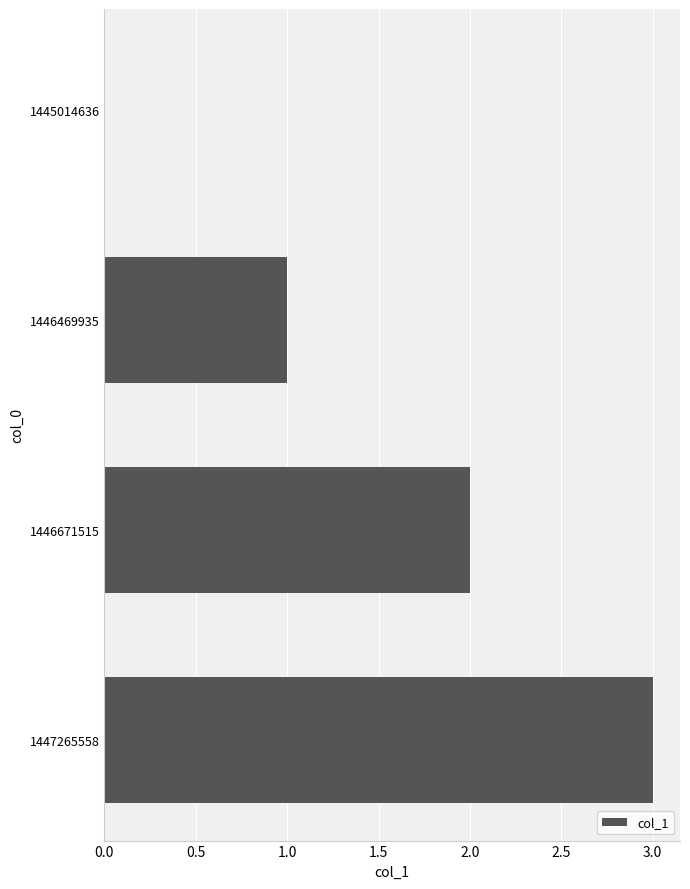

What is the change in value from 1446469935 to 1447265558?

+2